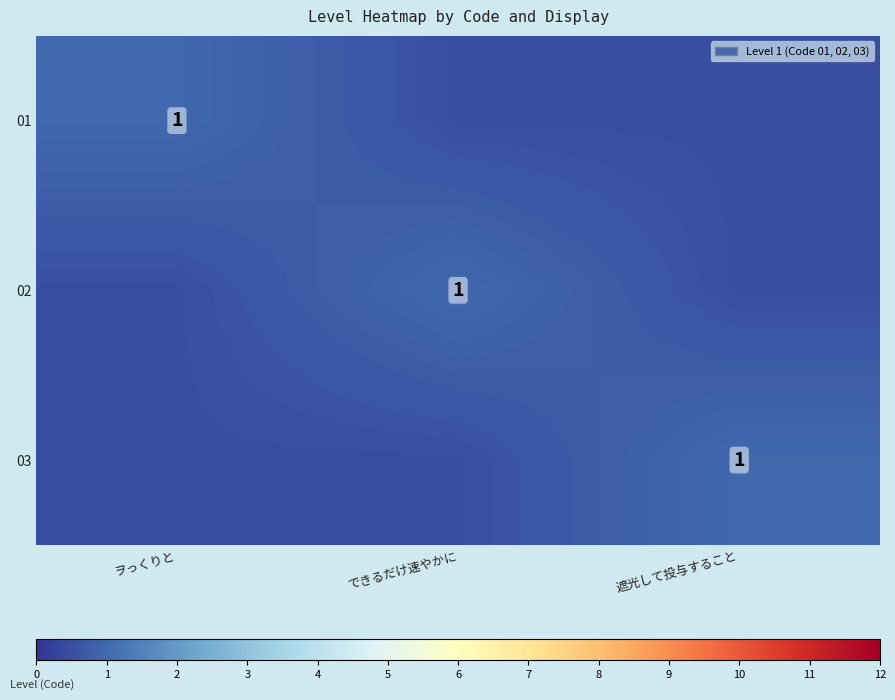

True or false: 03 has a value of 0.4 at 遮光して投与すること.

False